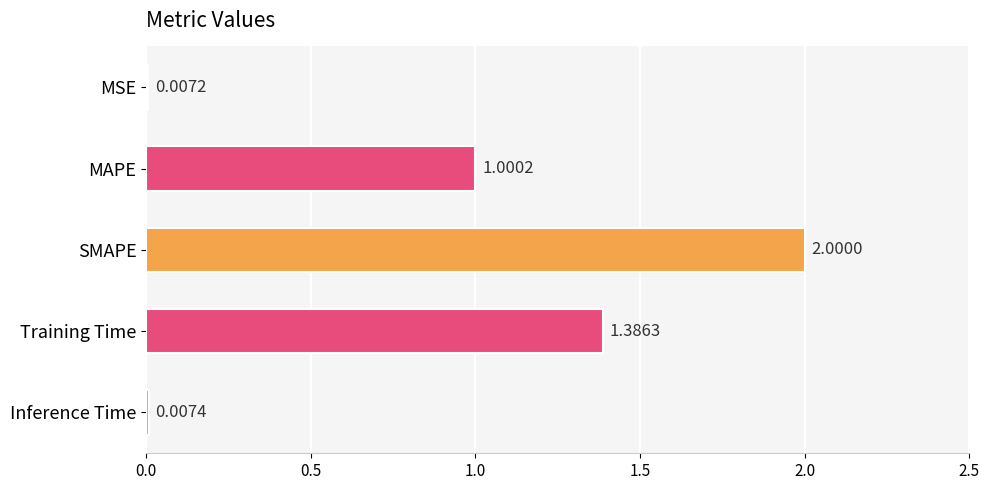

At which label is the value closest to 1?

MAPE